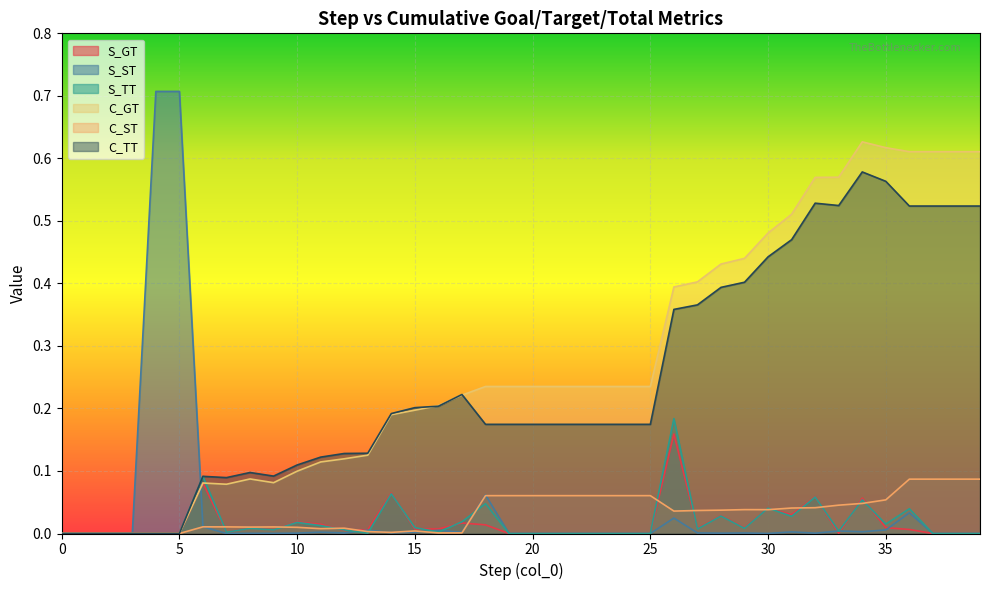

Is it true that S_GT equals 0.0 at 21?

False